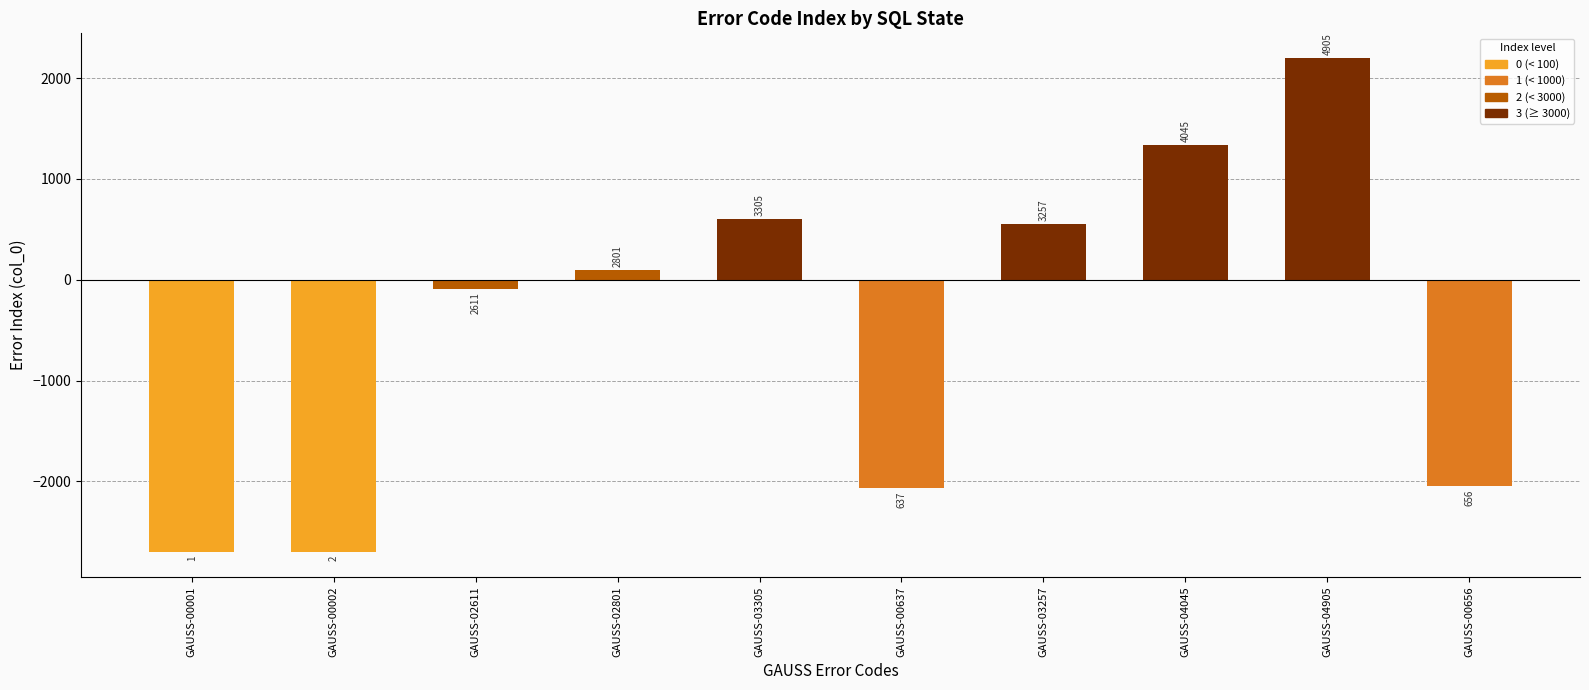

What is the difference between the values at GAUSS-00656 and GAUSS-02801?

2145